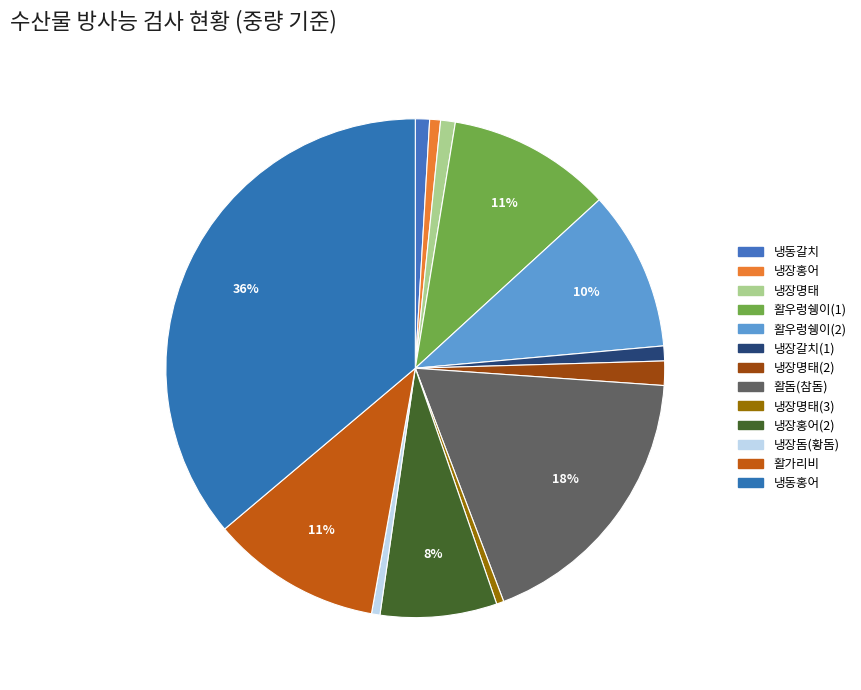

Which has a higher value, 냉동홍어 or 냉장갈치(1)?

냉동홍어